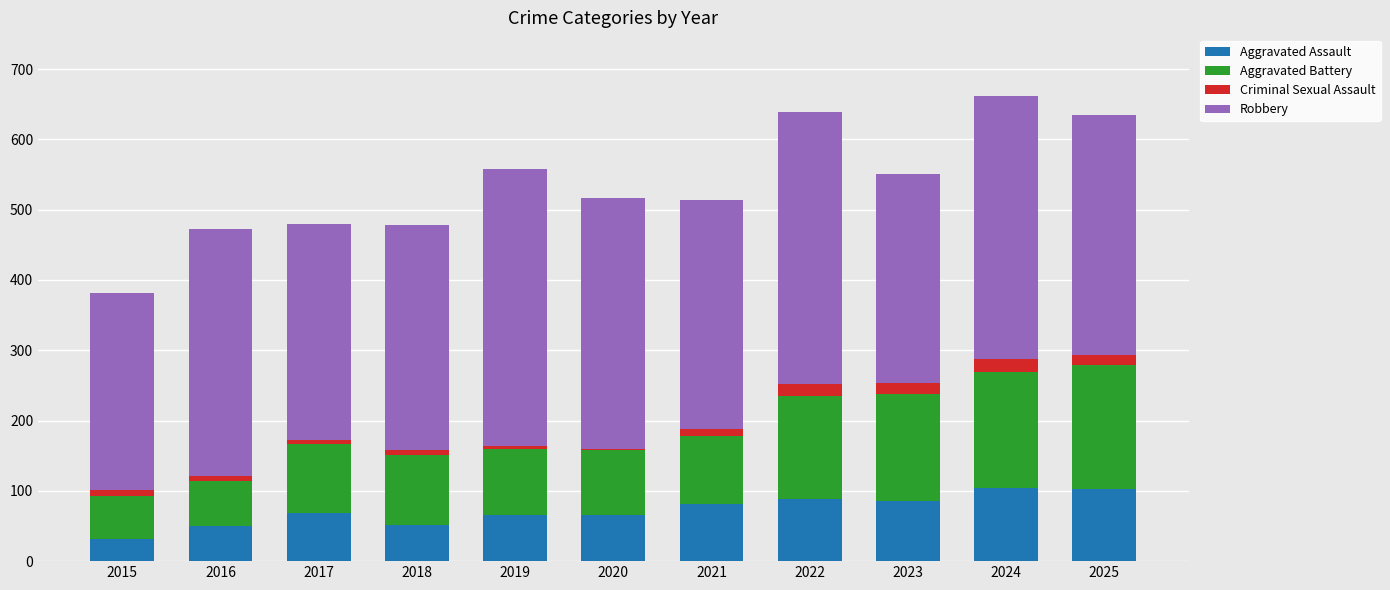

What is the maximum value for Aggravated Assault?

104